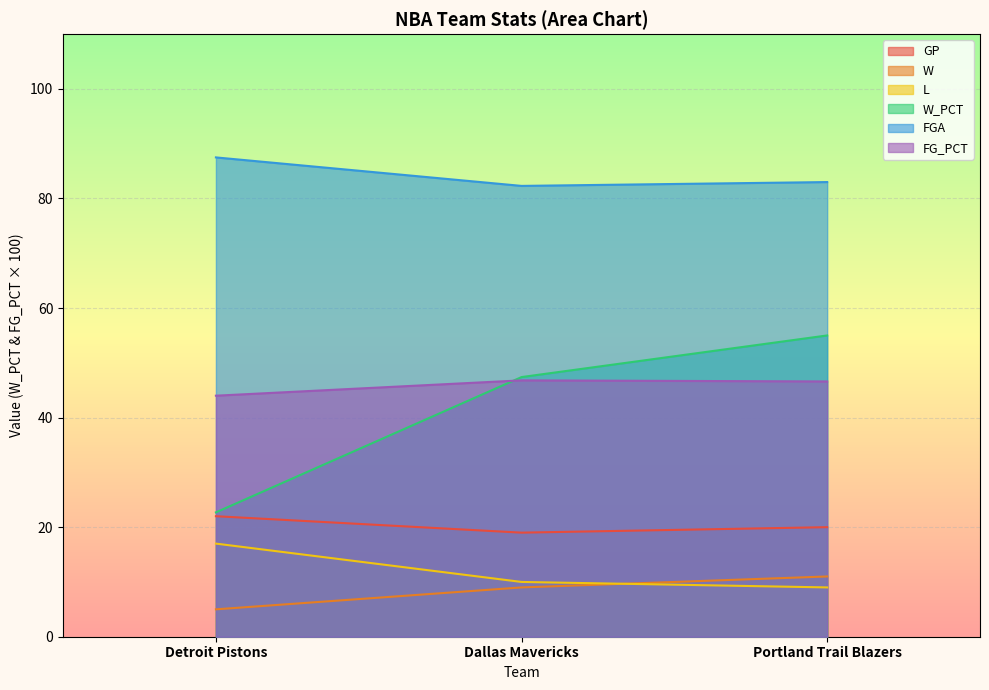

What position from the left is Dallas Mavericks?

2